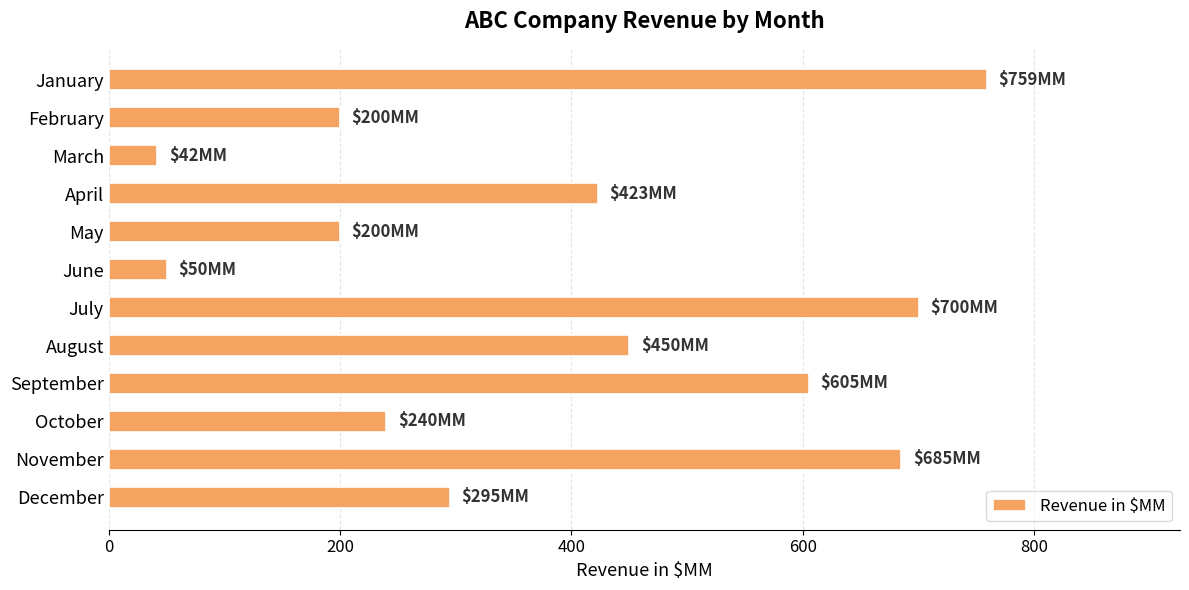

What is the value of the 5th bar from the top?

200